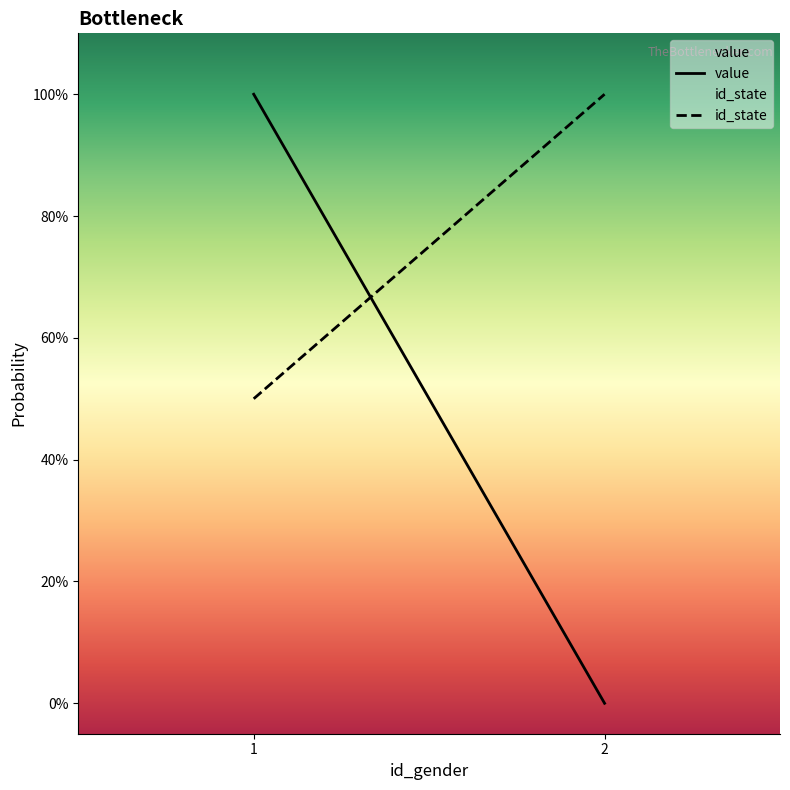

True or false: value has a value of 0.0 at 2.

True